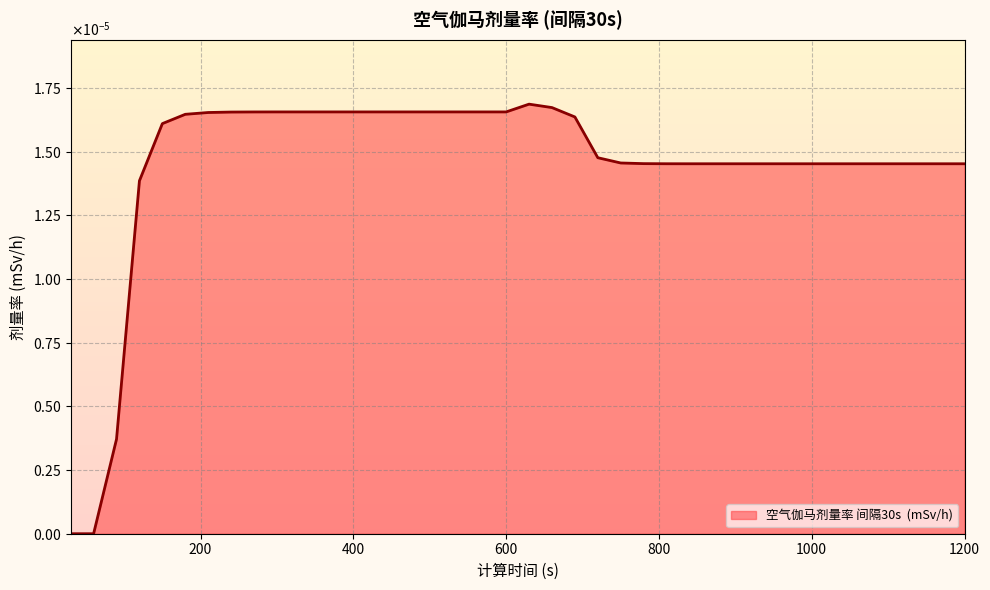

Does the chart have visible grid lines?

Yes